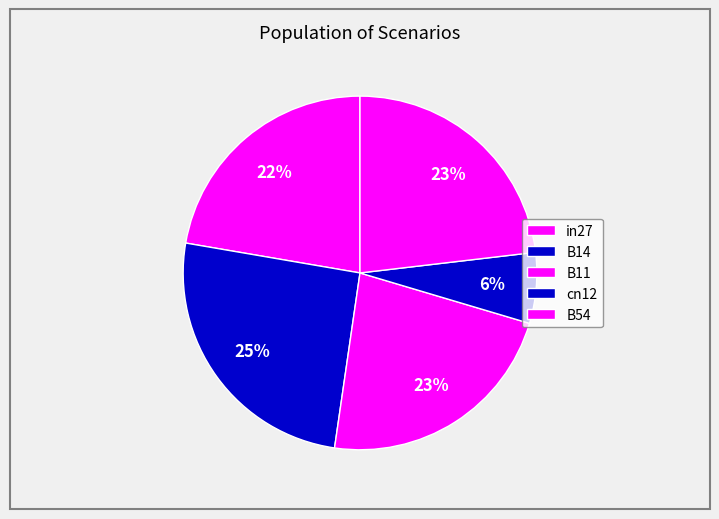

Which has a higher value, cn12 or B14?

B14